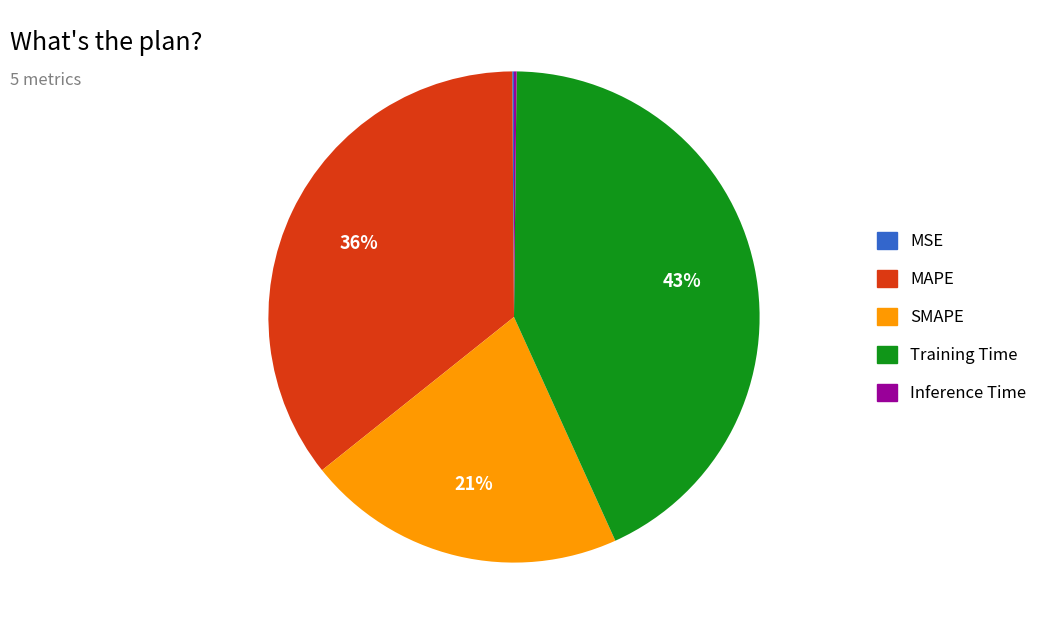

Between SMAPE and MAPE, which is larger?

MAPE